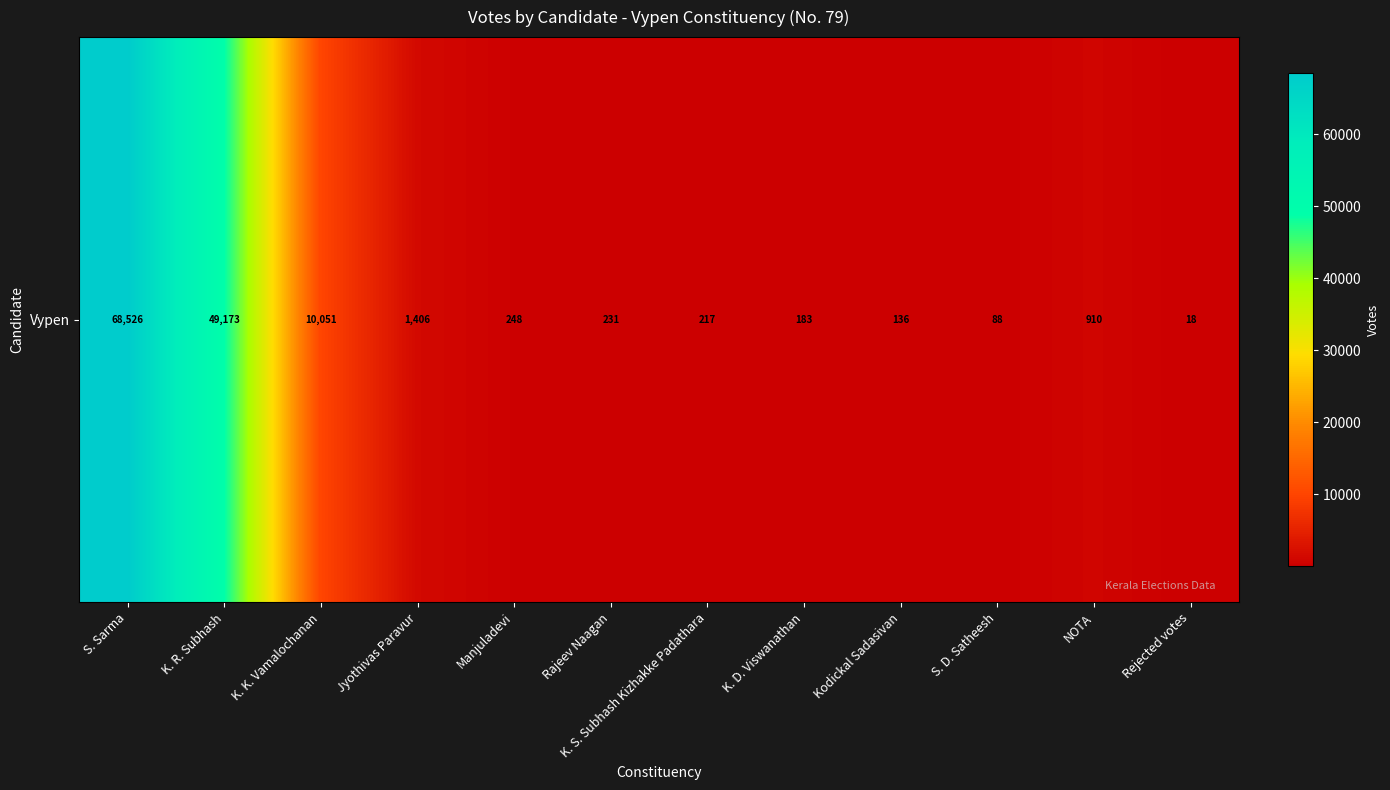

How many data points are less than 248?

6